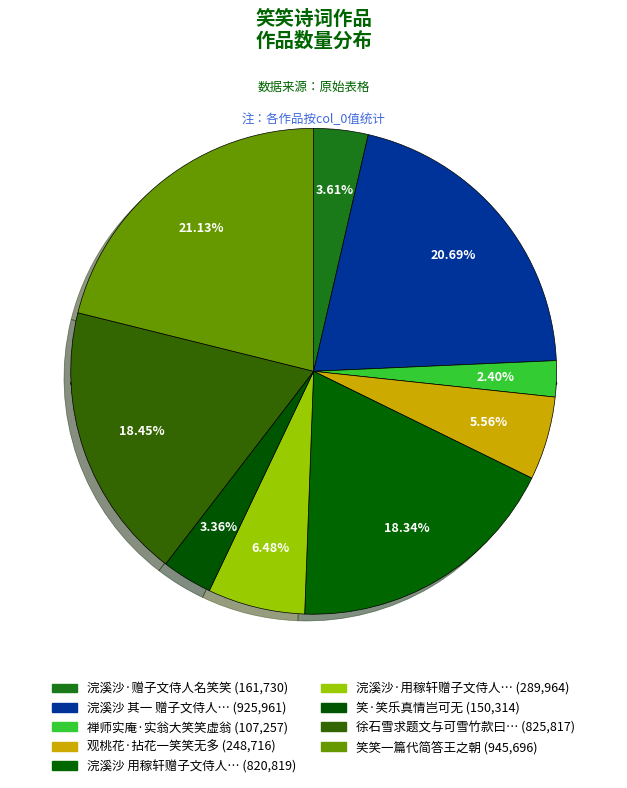

Is it true that 浣溪沙 用稼轩赠子文侍人笑笑韵，示歌姬笑笑 is 18% of the pie?

True